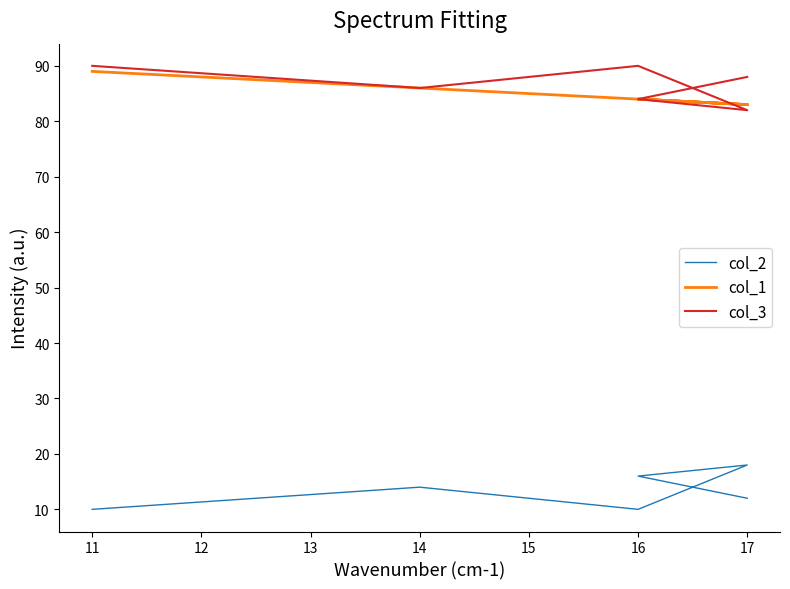

Between 16 and 17, which series saw the biggest shift?

col_2